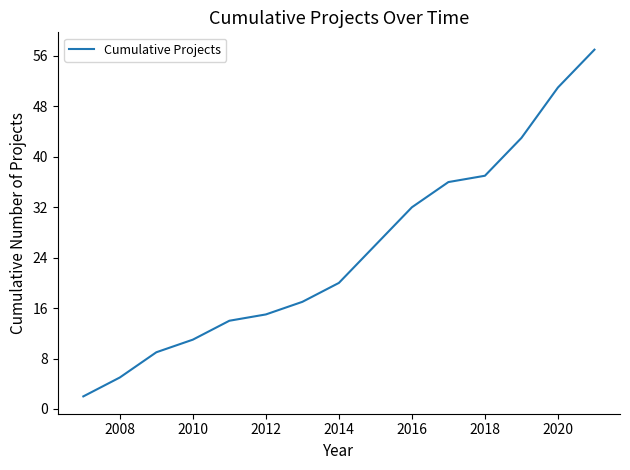

What is the average value?

25